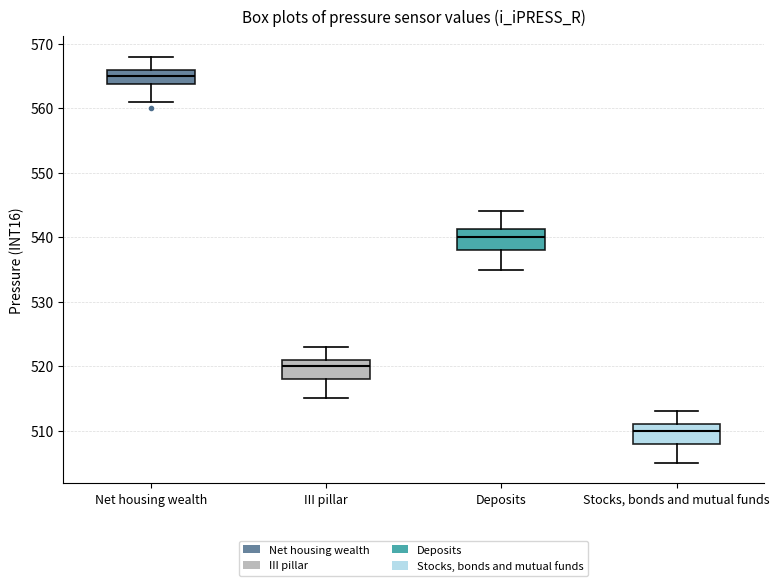

Reading left to right, read every box against the y-axis: the position of its median line, the range the box covers, and the ends of its whiskers. The values are not printed on the chart, so give them approximately, as read against the axis.

Net housing wealth: median 565, box 564 to 566, whiskers 561 to 568
III pillar: median 520, box 518 to 521, whiskers 515 to 523
Deposits: median 540, box 538 to 541, whiskers 535 to 544
Stocks, bonds and mutual funds: median 510, box 508 to 511, whiskers 505 to 513